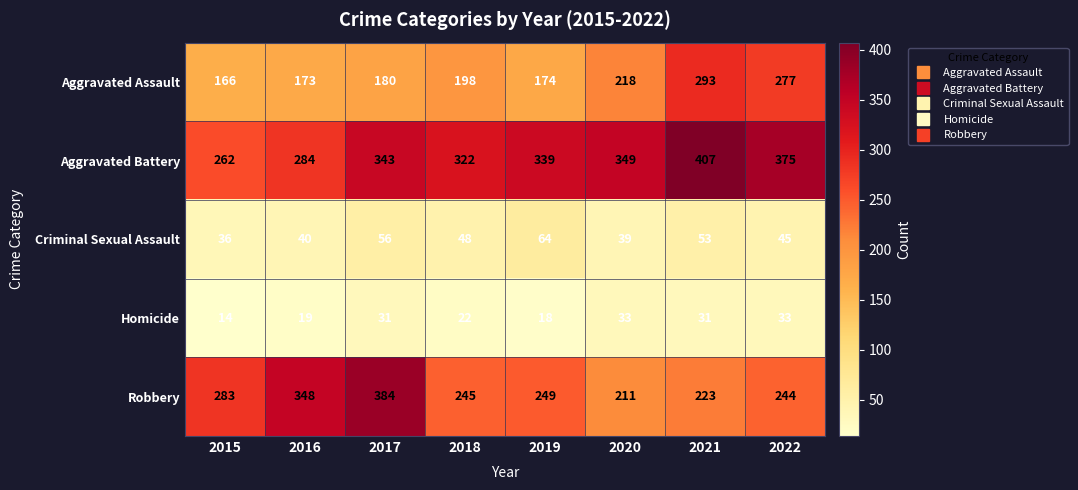

Where is Homicide nearest to the value 23?

2018